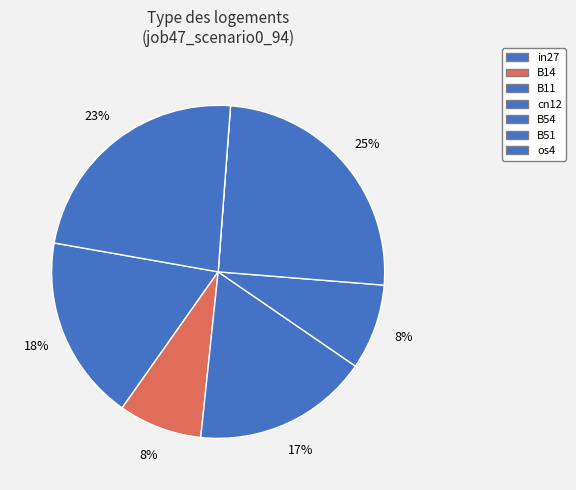

Rank the categories by value from highest to lowest.

B54, os4, in27, B11, cn12, B14, B51